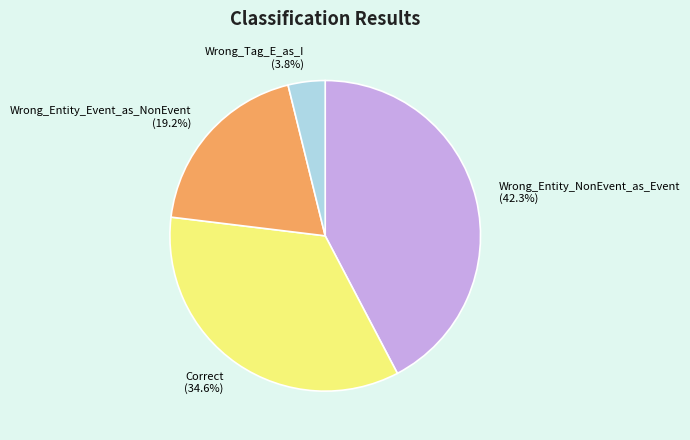

Does Wrong_Tag_E_as_I account for over 50% of the chart?

No